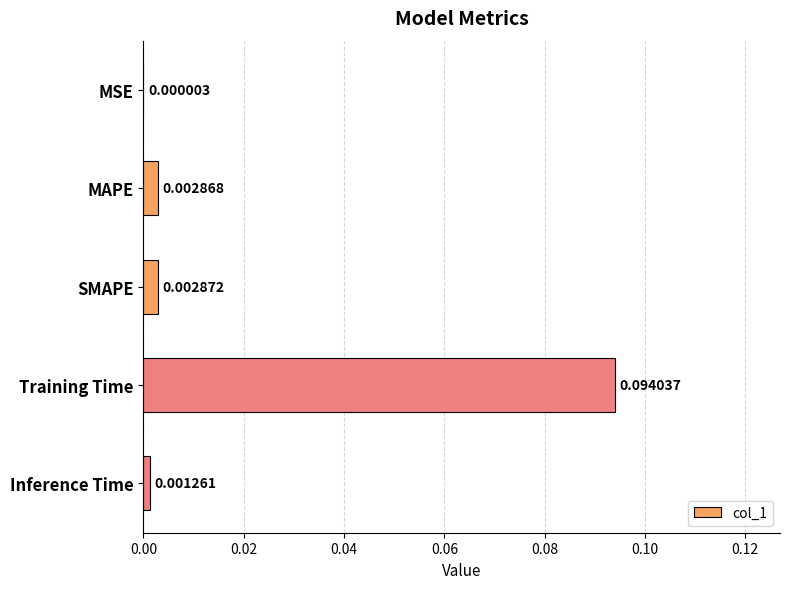

At which label is the value closest to 0?

MSE